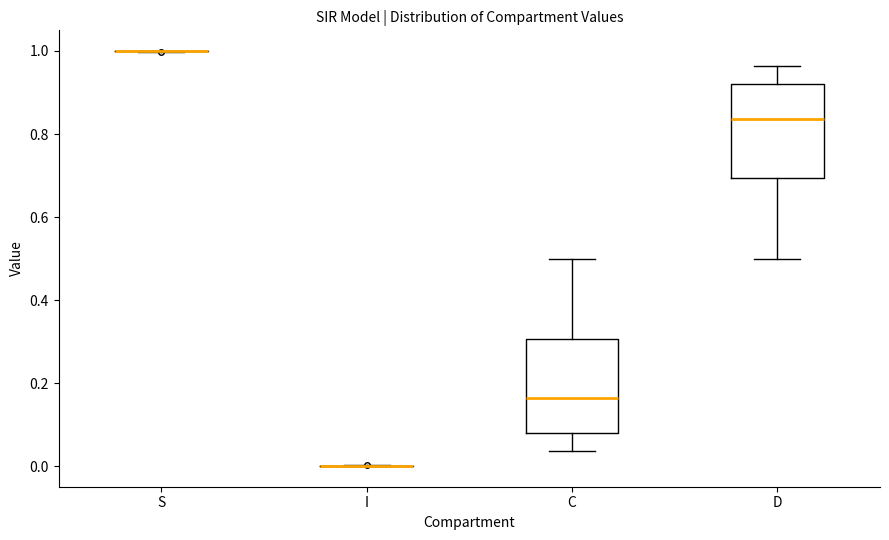

Reading left to right, transcribe this box plot: for each box, give where its median line is, the range the box spans, and where its two whiskers end, as read against the y-axis. The values are not printed on the chart, so give them approximately, as read against the axis.

S: box collapsed to a line at 1.00, whiskers 1.00 to 1.00
I: box collapsed to a line at 0.00, whiskers 0.00 to 0.00
C: median 0.16, box 0.08 to 0.30, whiskers 0.04 to 0.50
D: median 0.84, box 0.70 to 0.92, whiskers 0.50 to 0.96